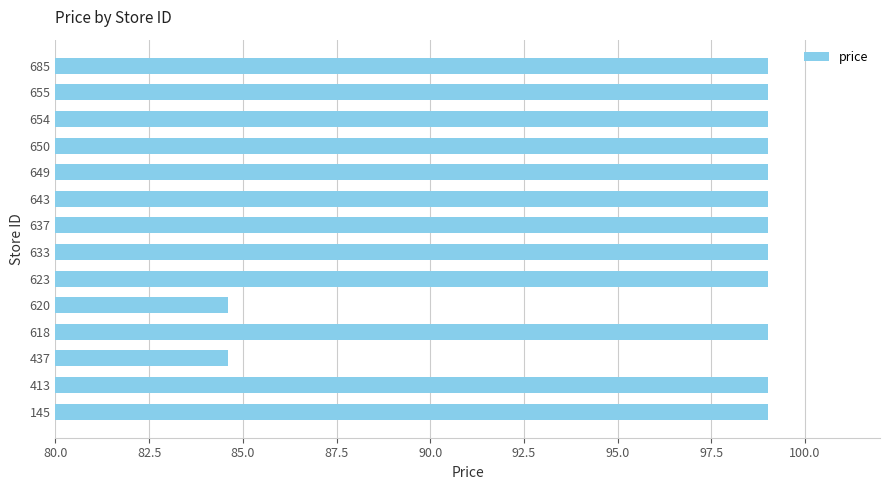

What is the ratio of the value at 654 to the value at 643?

1.0